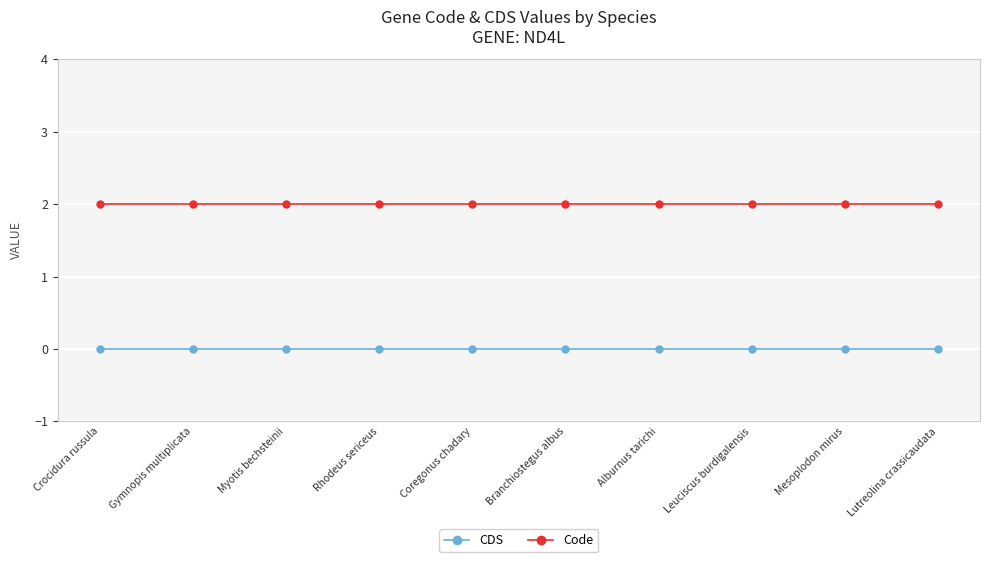

Does the chart have visible grid lines?

Yes